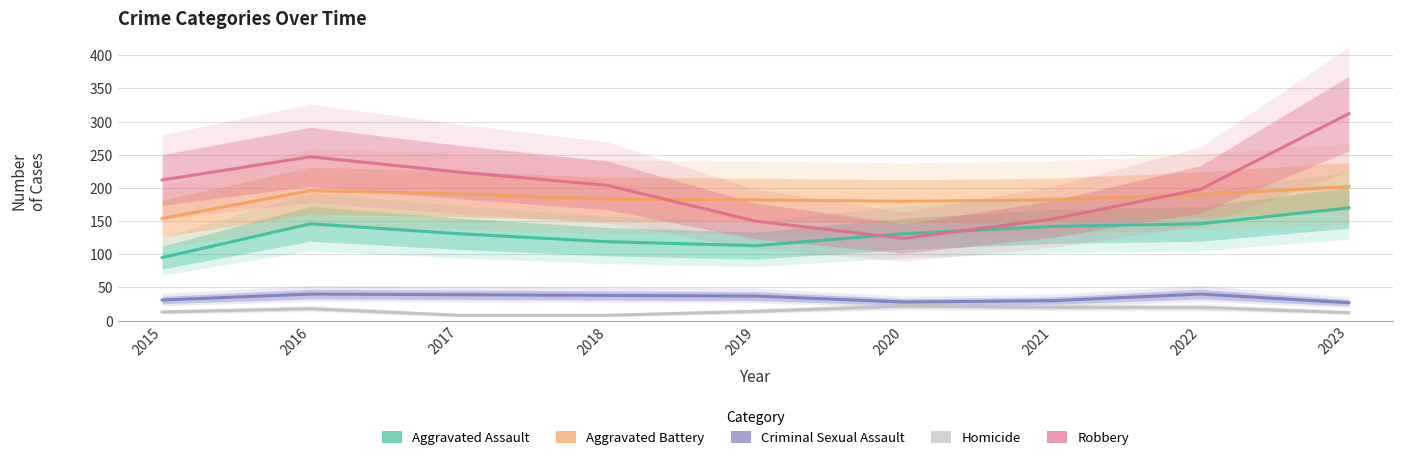

What is the maximum value for Criminal Sexual Assault?

40